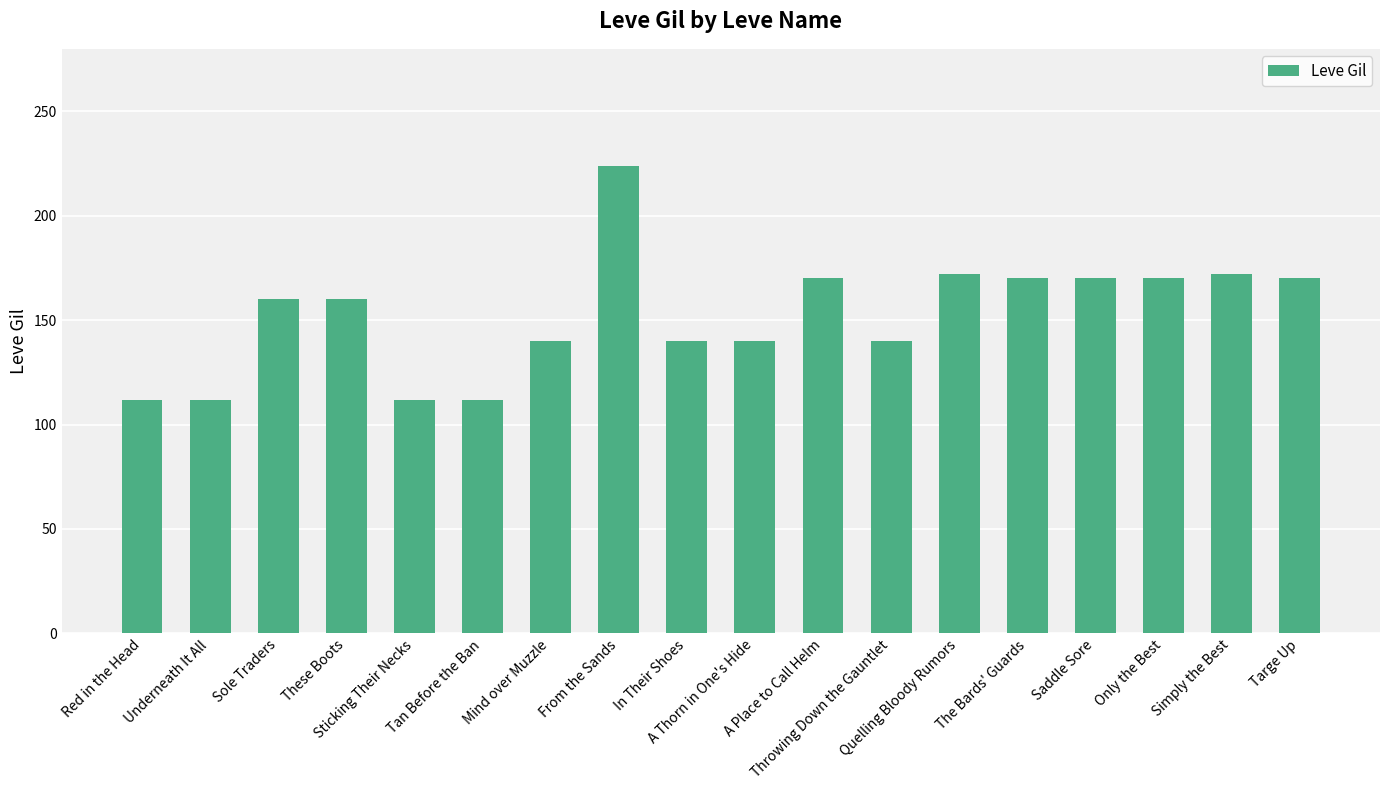

What is the greatest value displayed?

224